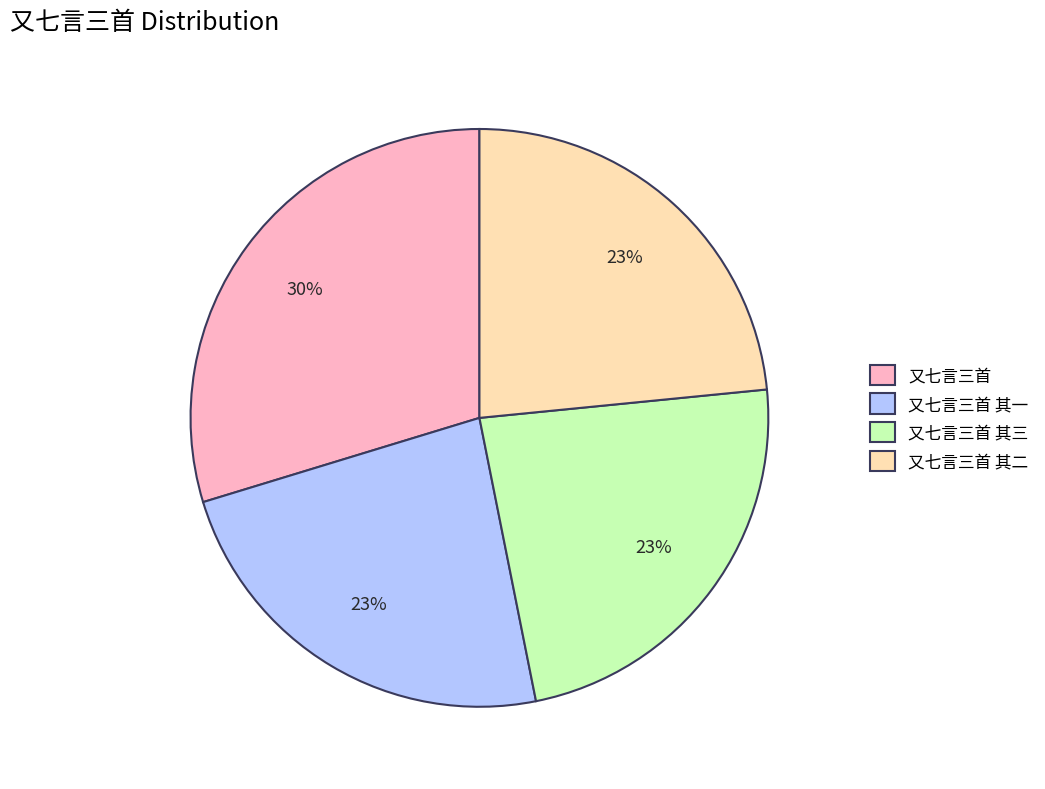

To the nearest percent, what is the average slice percentage?

25%